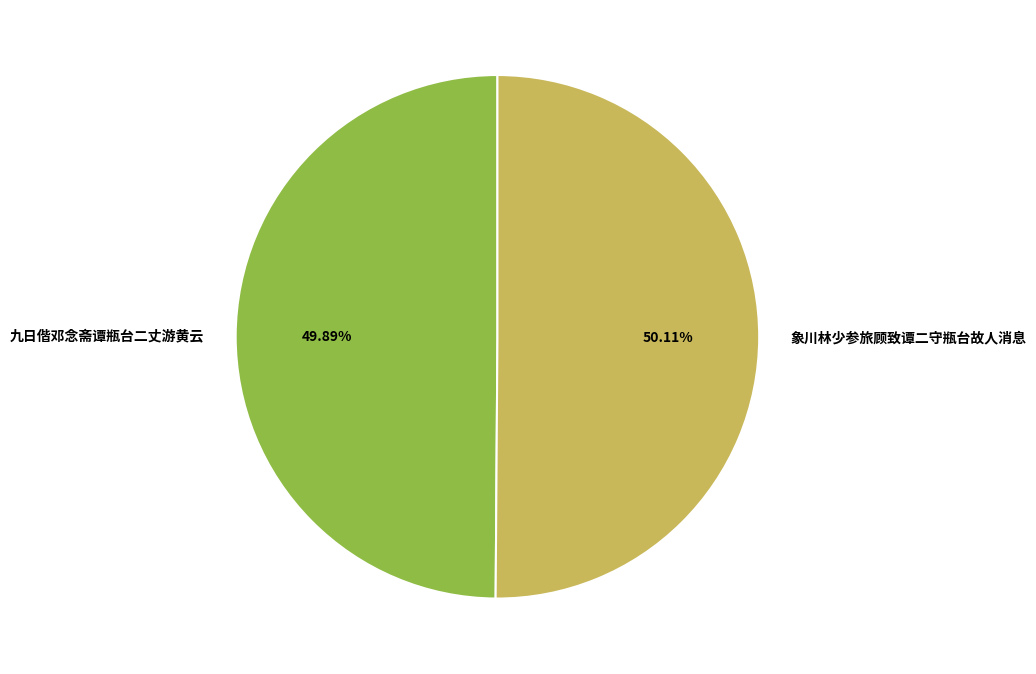

Does any single category account for the majority?

Yes